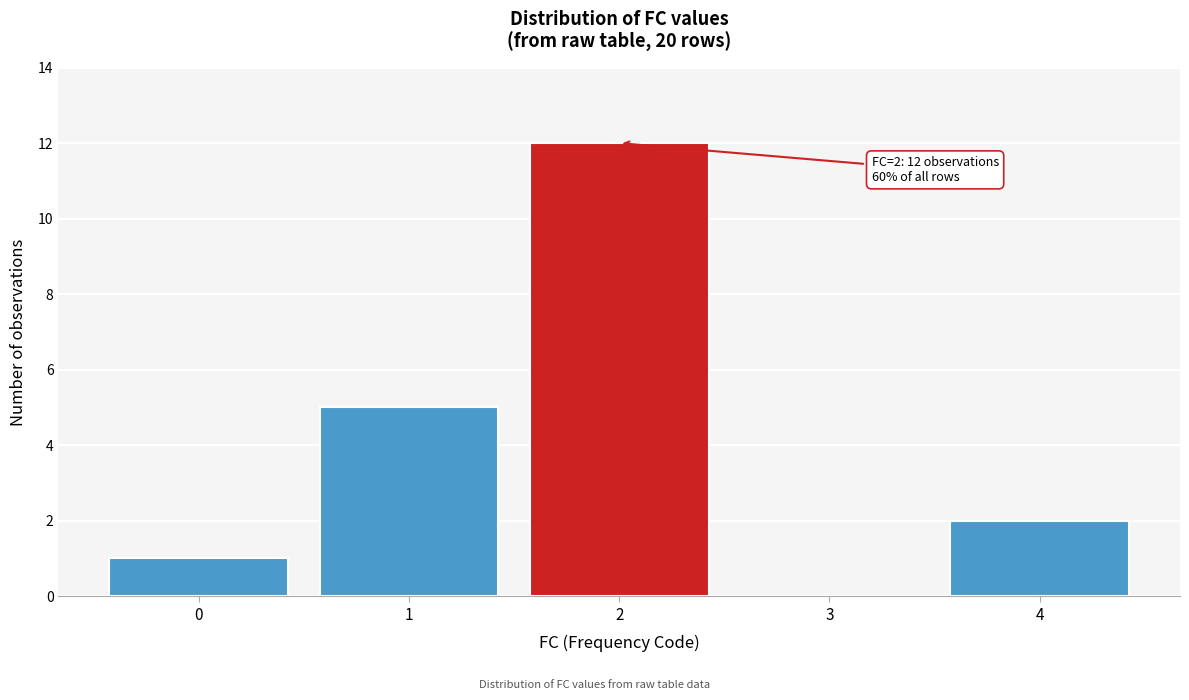

Over which range of the x-axis is the bar tallest?

1.5 to 2.5